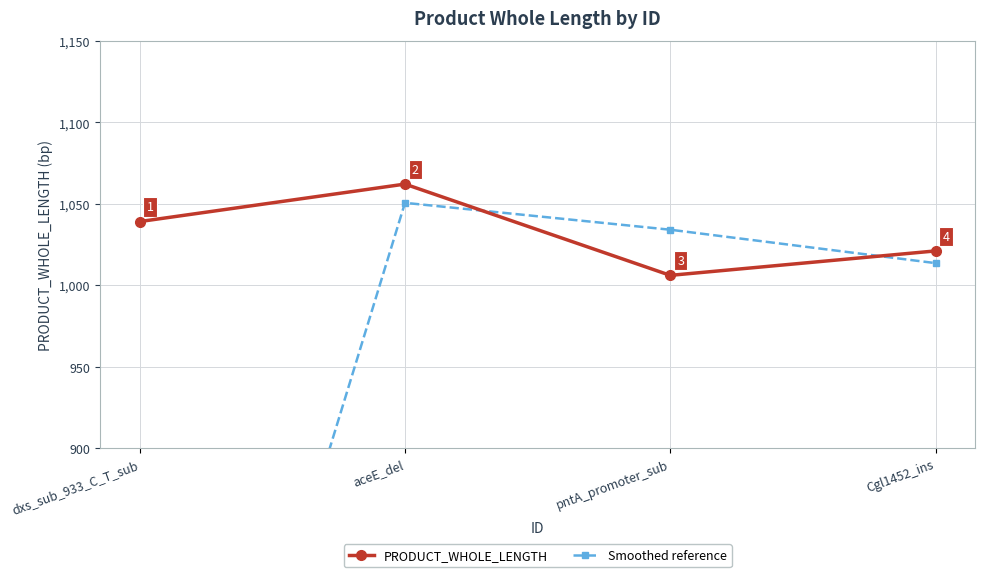

Count the PRODUCT_WHOLE_LENGTH values in the range 1021 to 1062.

3